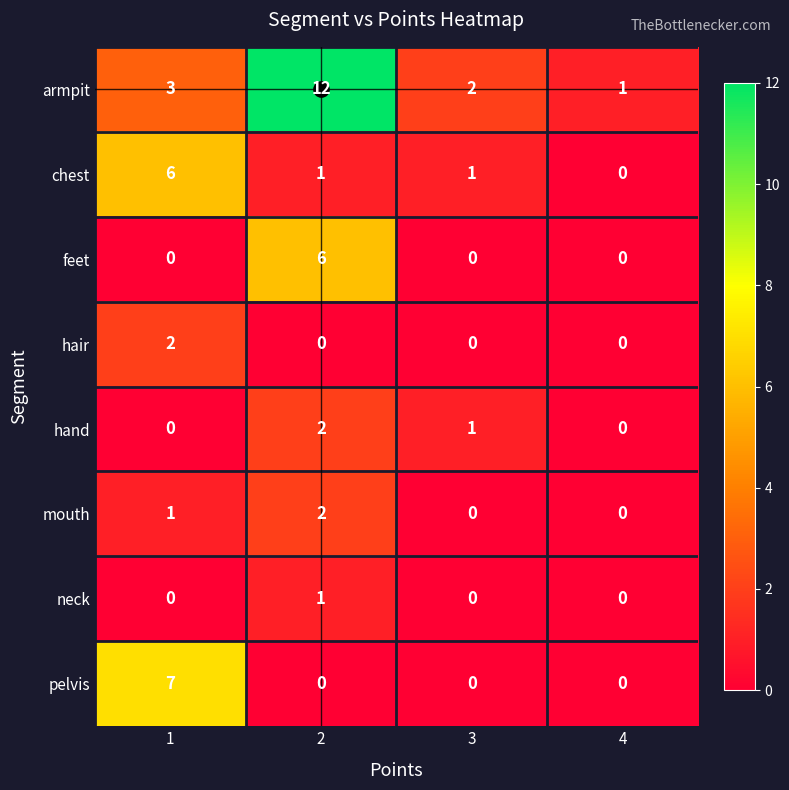

At how many categories does at least one series exceed 0?

4